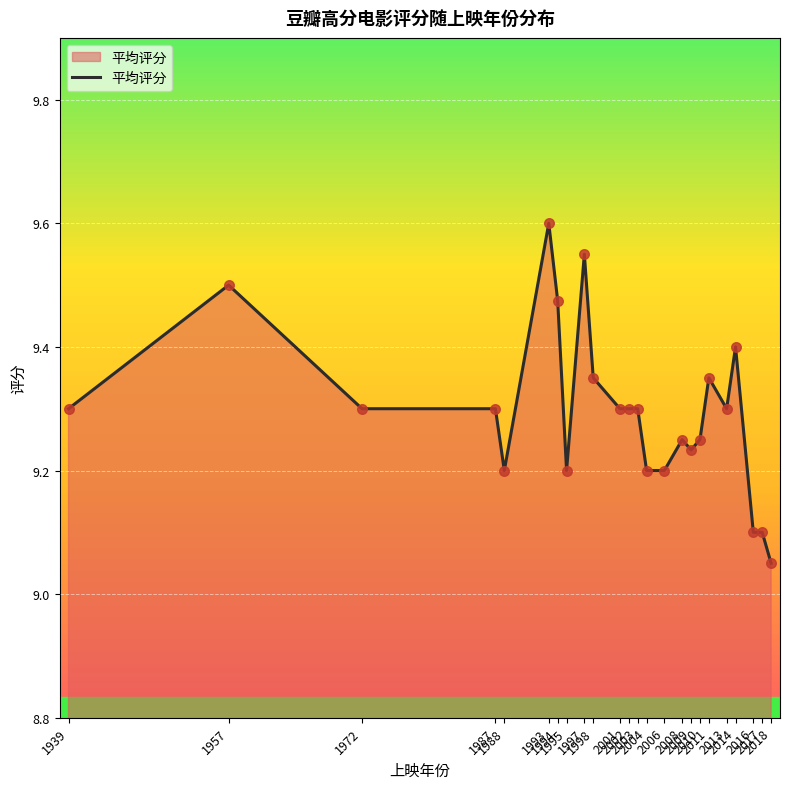

Between 2001 and 2004, which is larger?

2001